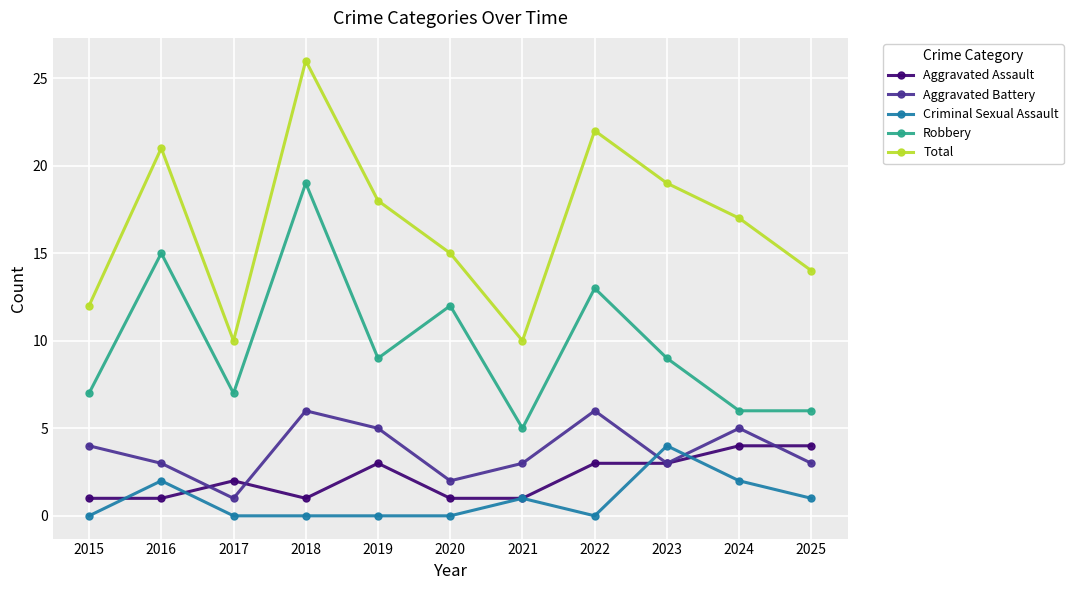

Count the number of data series in this chart.

5